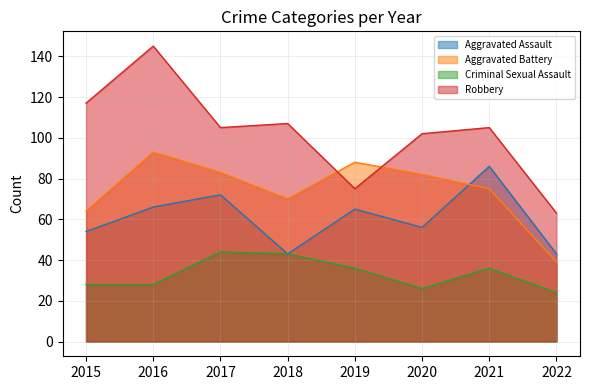

Where is the first local maximum for Aggravated Assault?

2017